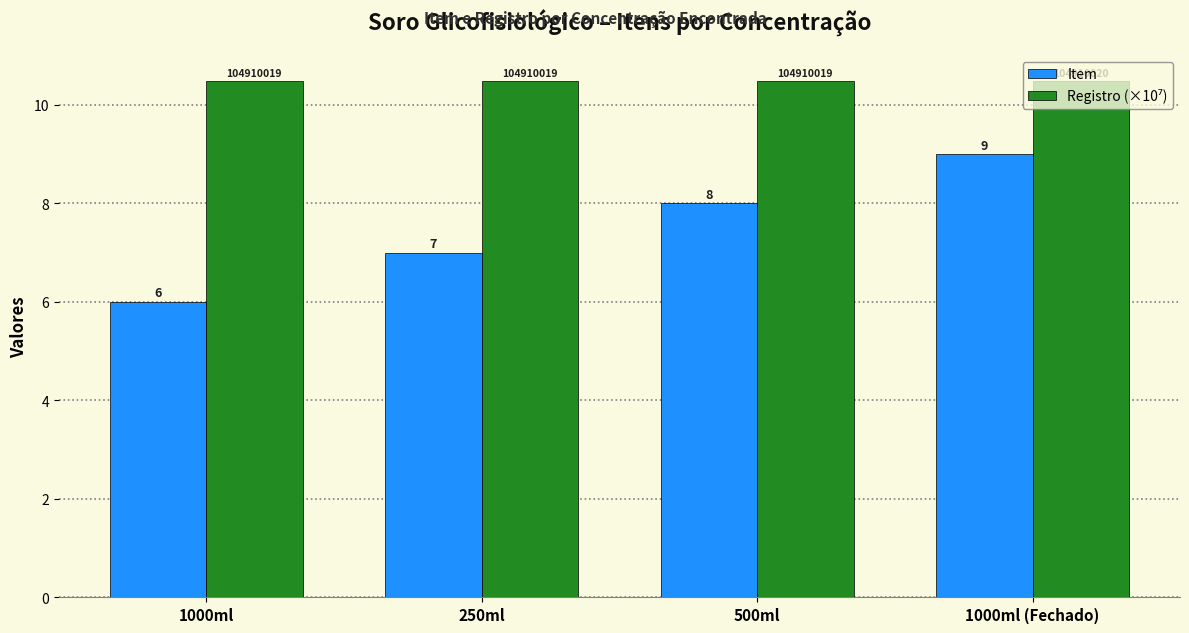

What is the label of the 2nd bar from the right?

500ml